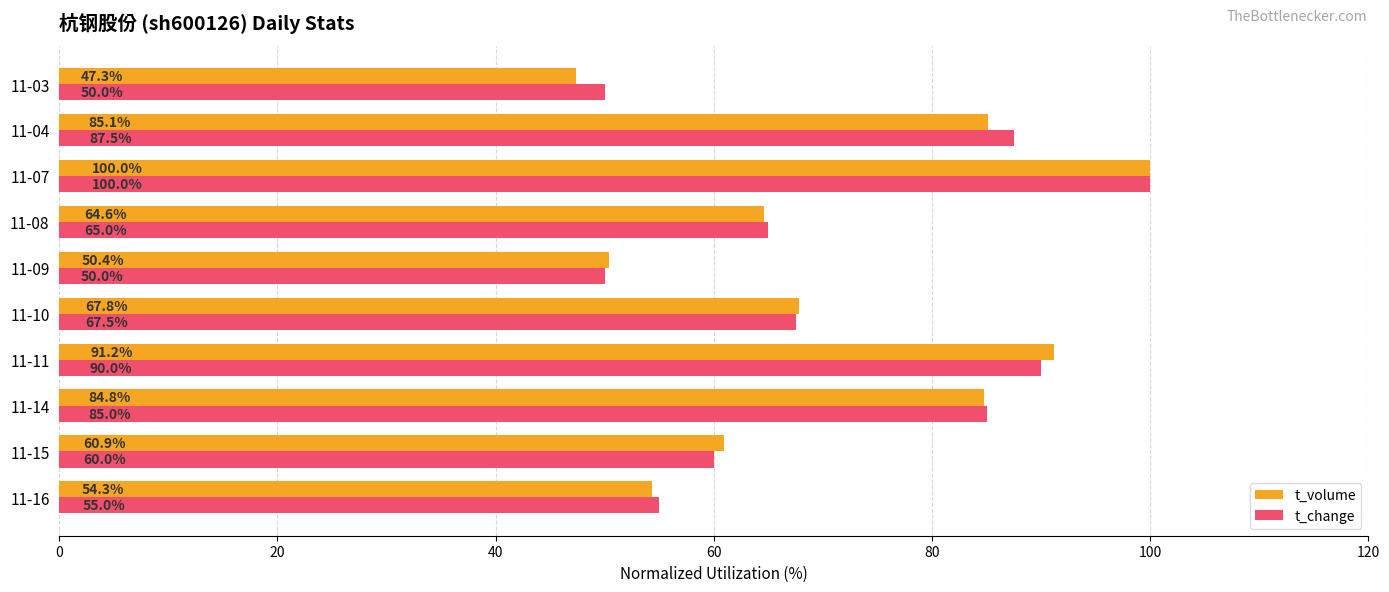

The t_volume series shows 67.8 at 11-10. True or false?

True